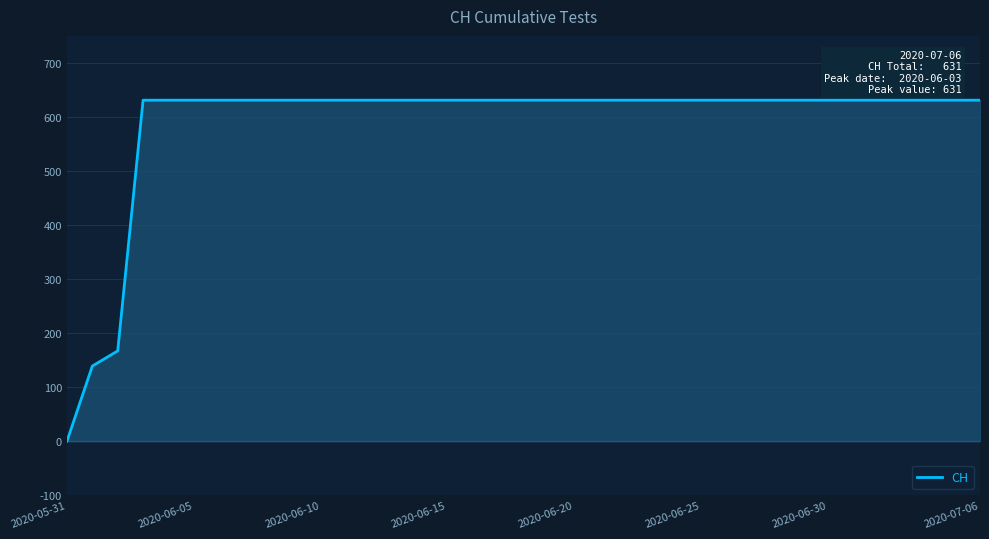

True or false: there are more than 1 points higher than both neighbors.

False